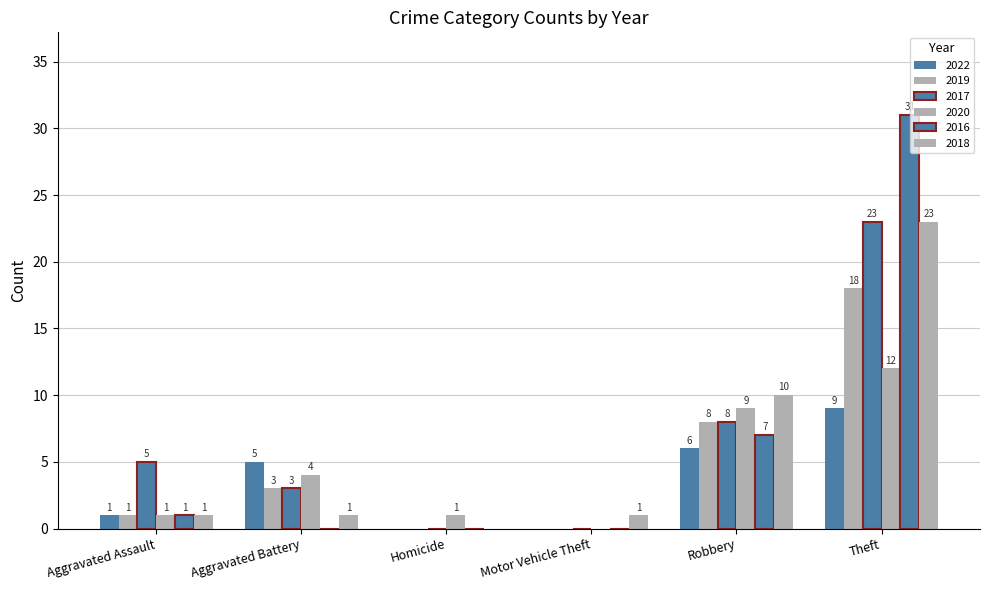

What is the value of the 2019 bar at the 6th from the left?

18